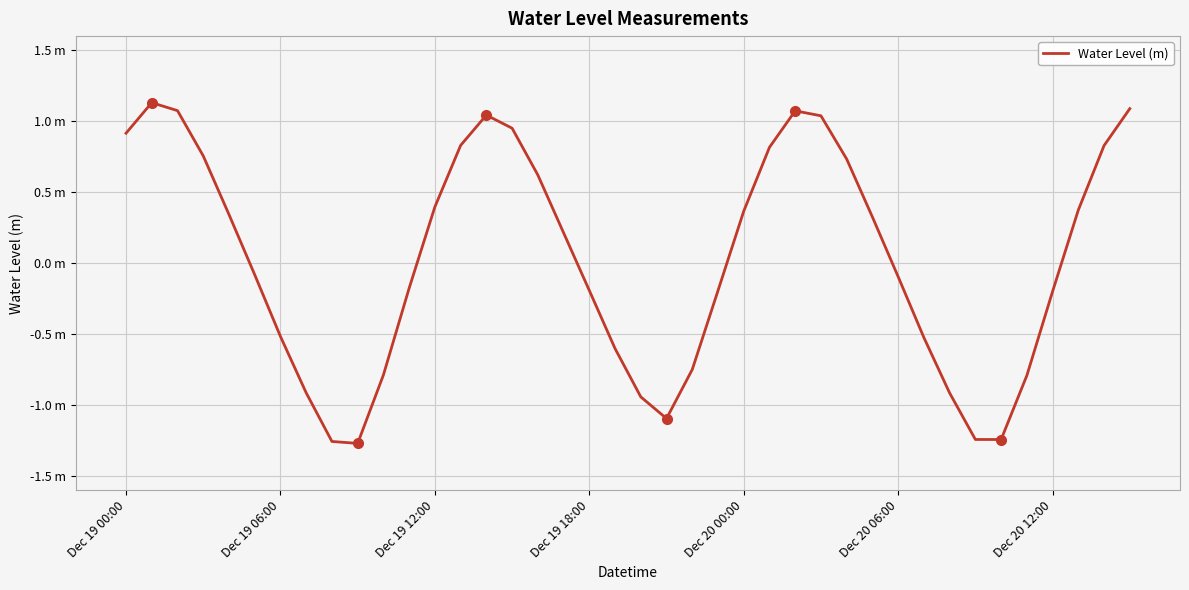

Does the chart display data point markers on the line(s)?

No